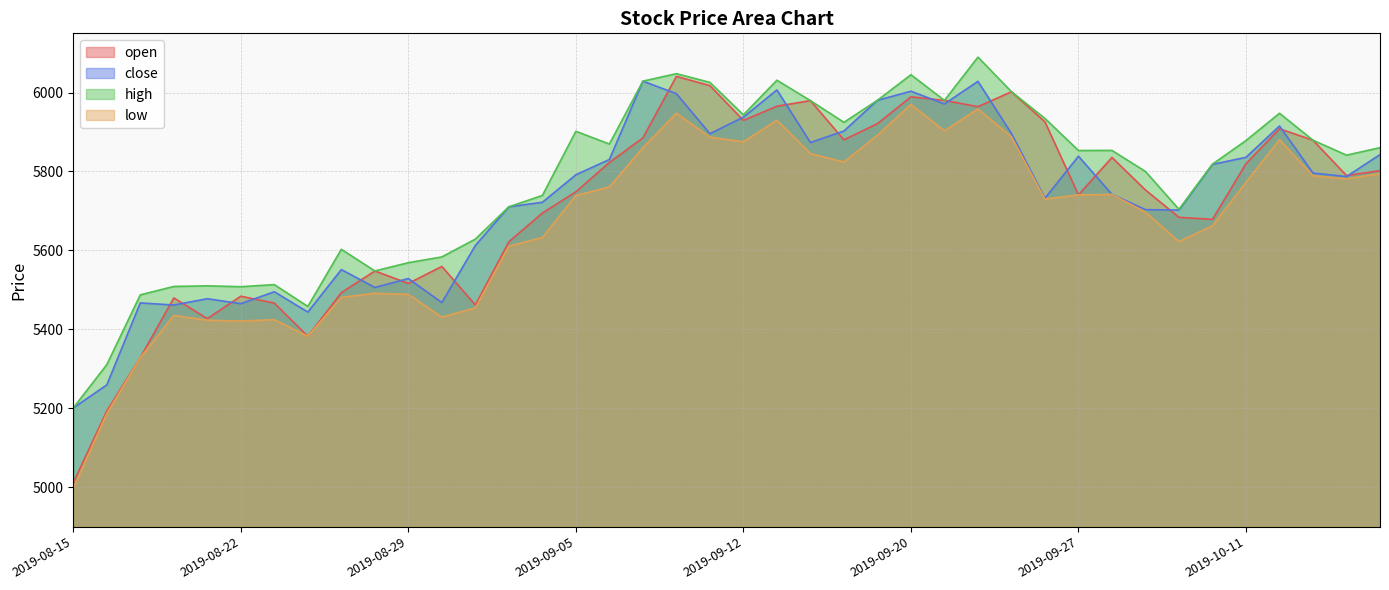

Where is the first local minimum for high?

2019-08-22